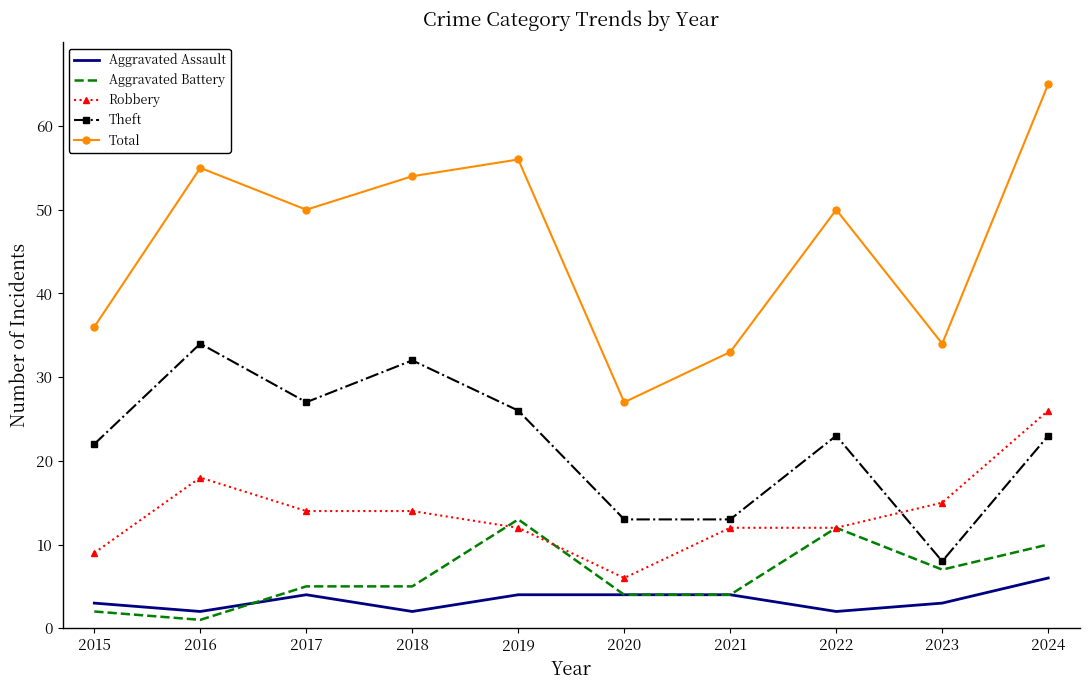

At which category does Total reach its first local peak?

2016